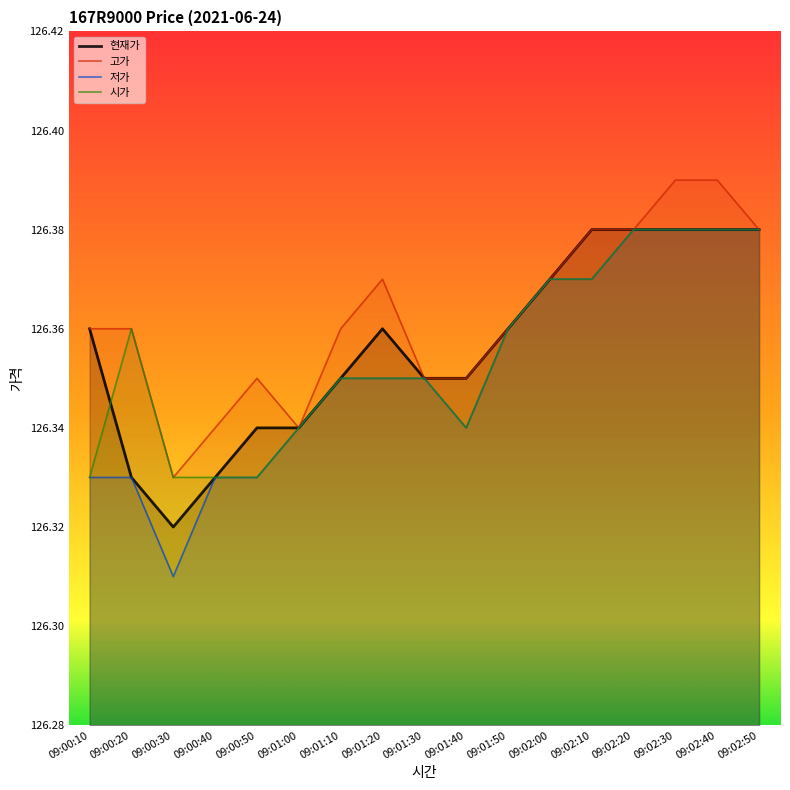

List the series in order of their overall mean, highest first.

고가, 현재가, 시가, 저가